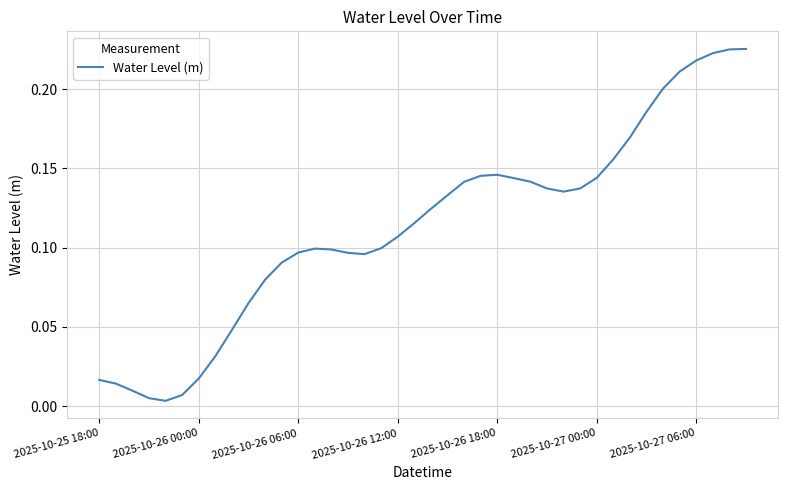

At which category does the chart reach its peak across all series?

39